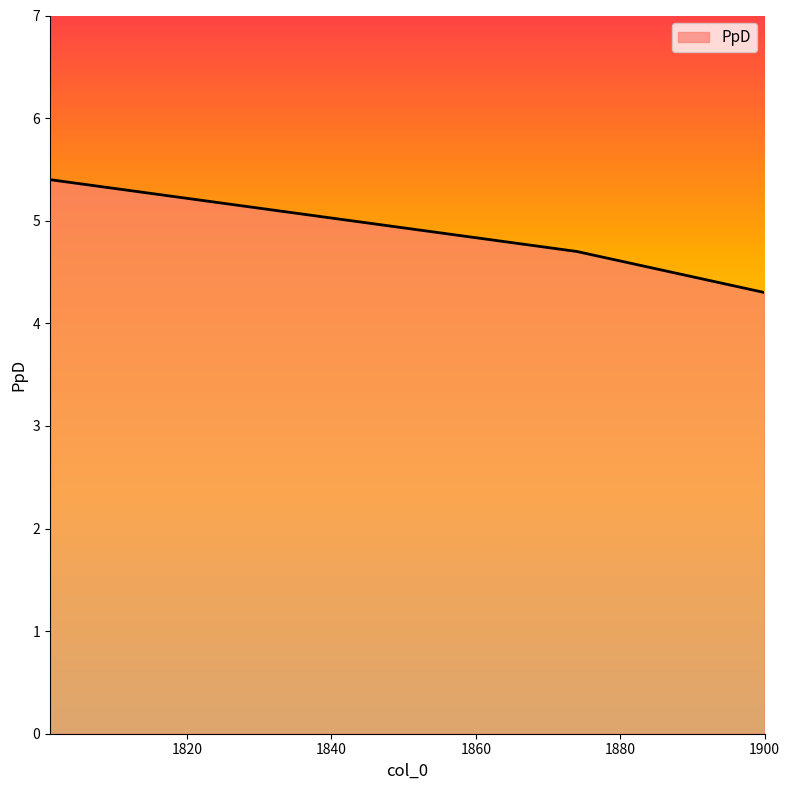

What is the difference between the second highest and minimum values?

0.4